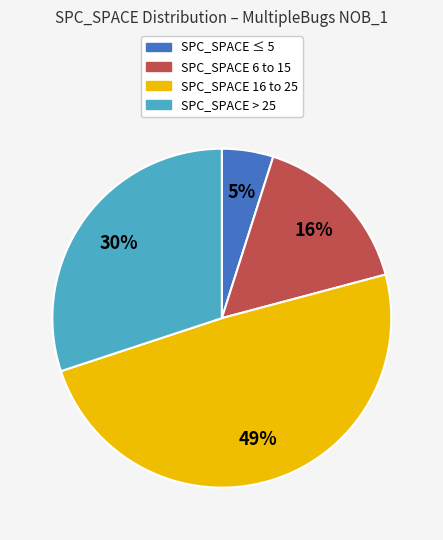

Rank the categories by value from highest to lowest.

SPC_SPACE 16 to 25, SPC_SPACE > 25, SPC_SPACE 6 to 15, SPC_SPACE ≤ 5